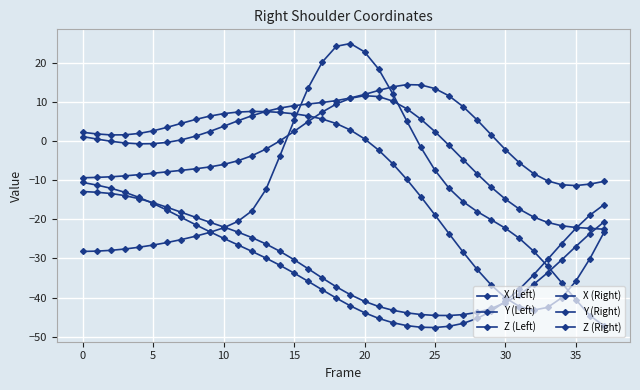

Count the number of categories in the chart.

38